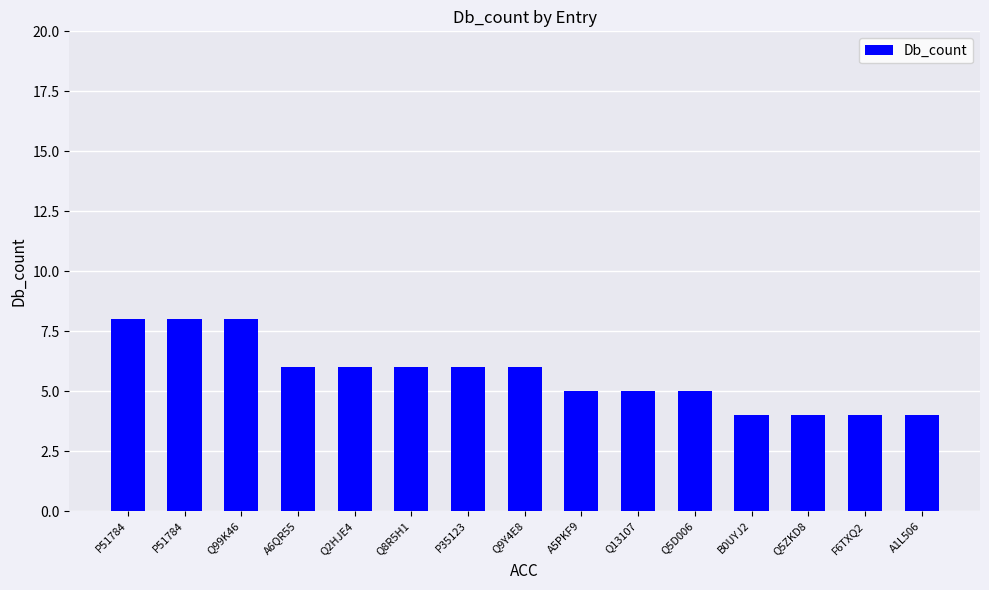

What is the average value?

6